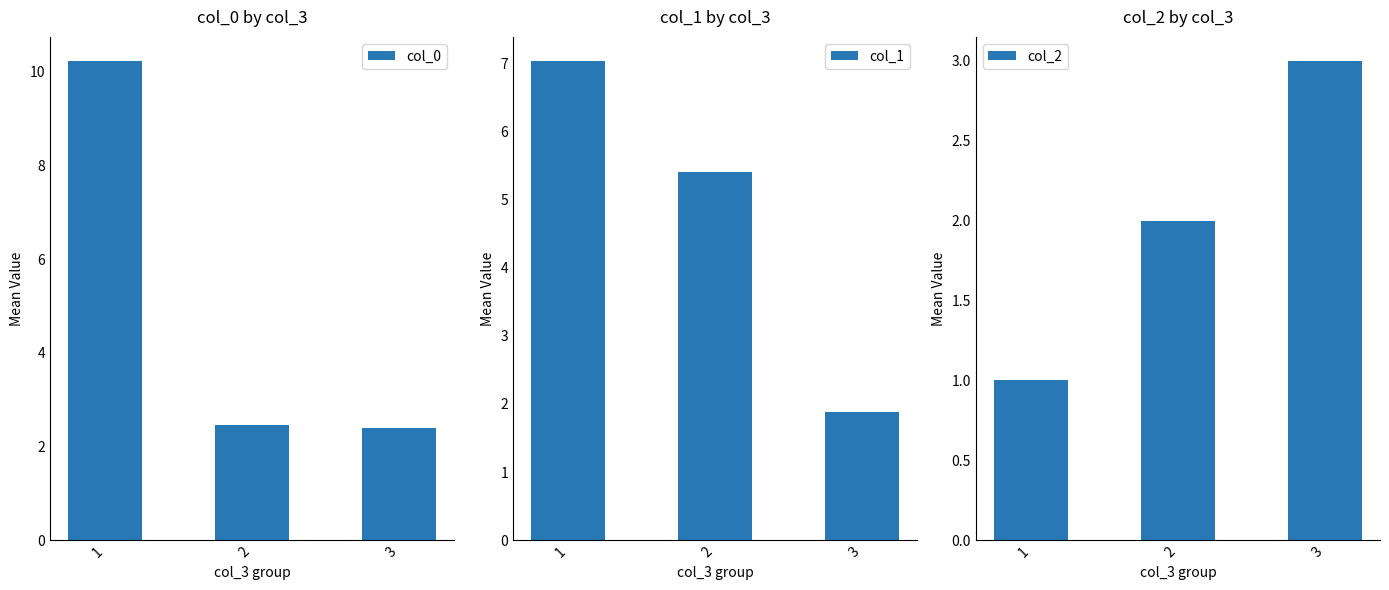

What are all the series names shown in the legend?

col_0, col_1, col_2